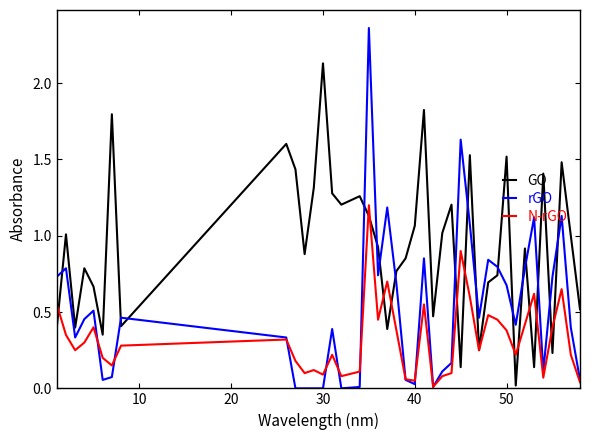

Which series has the largest total across all categories?

GO